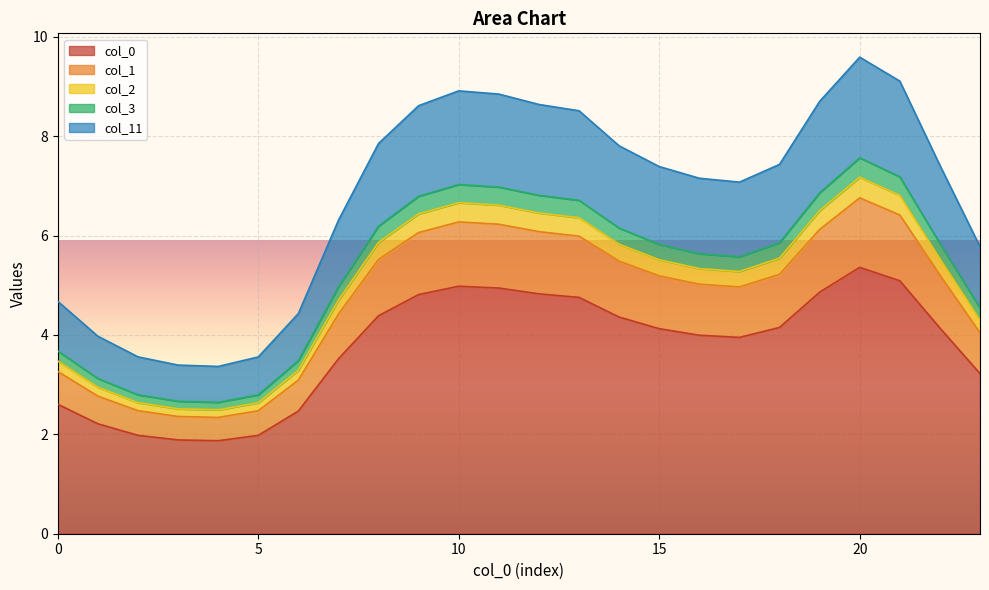

What are all the series names shown in the legend?

col_0, col_1, col_2, col_3, col_11